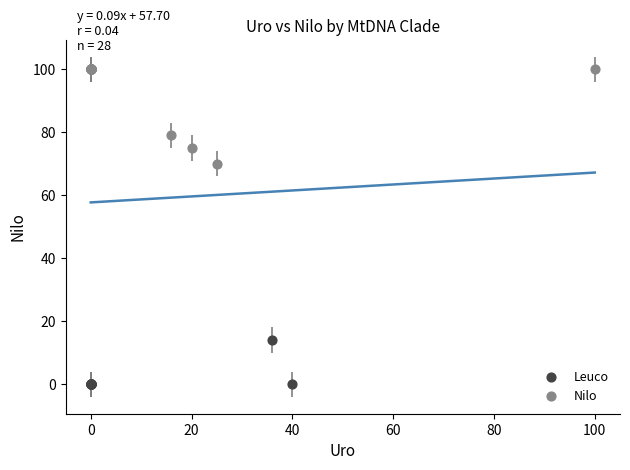

Which series reaches the minimum Y coordinate?

Leuco